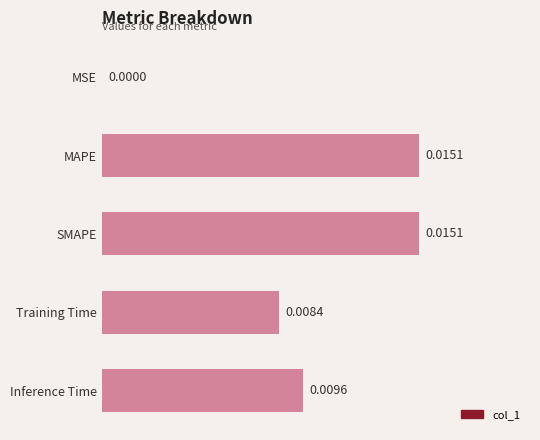

Between Training Time and Inference Time, which is larger?

Inference Time